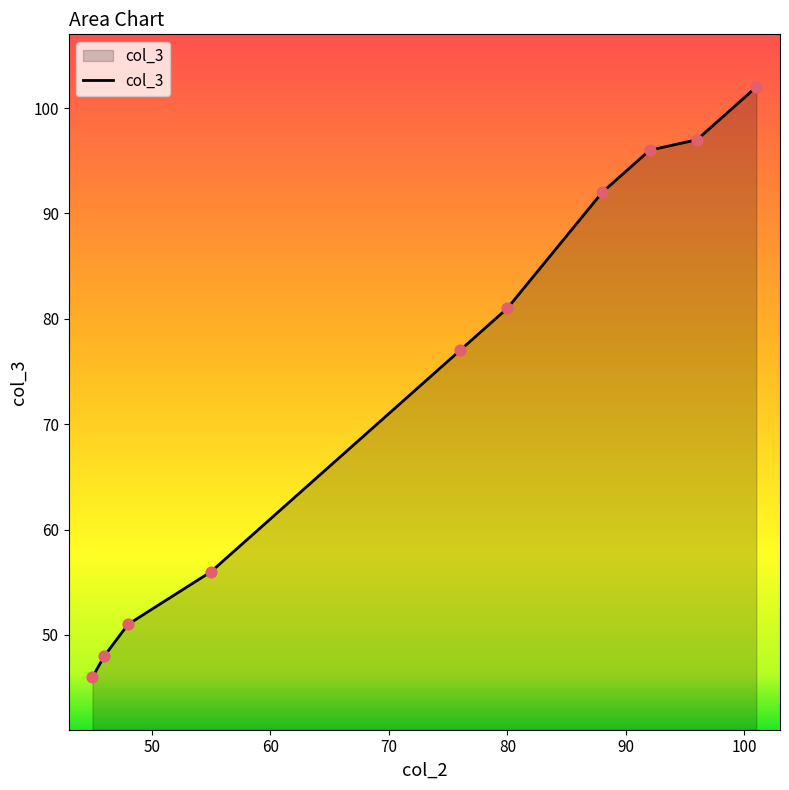

What is the greatest value displayed?

102